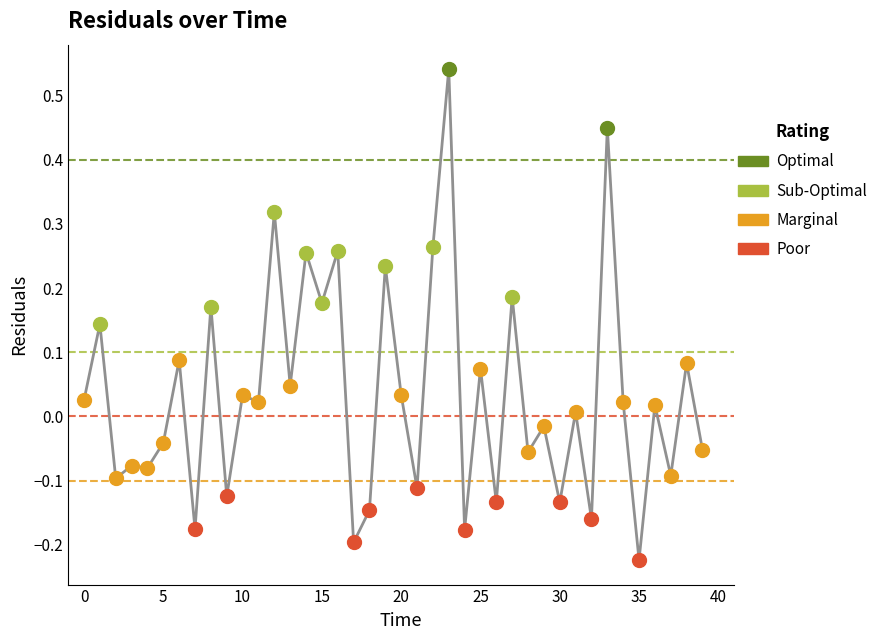

What is the difference between the maximum and minimum values?

0.8